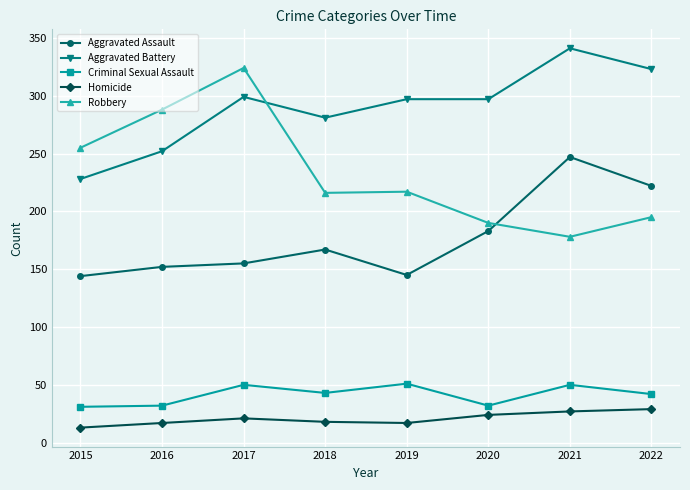

Rank the series by their maximum value, from lowest to highest.

Homicide, Criminal Sexual Assault, Aggravated Assault, Robbery, Aggravated Battery